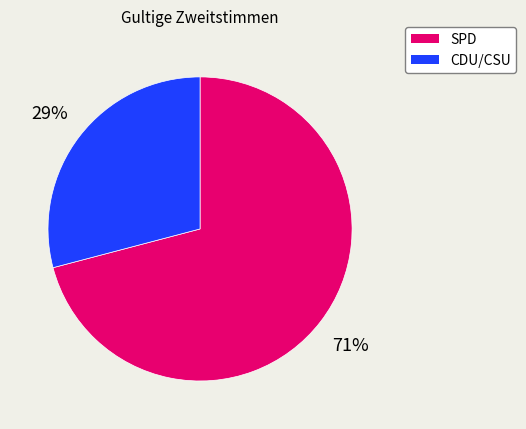

Is it true that SPD is 71% of the pie?

True